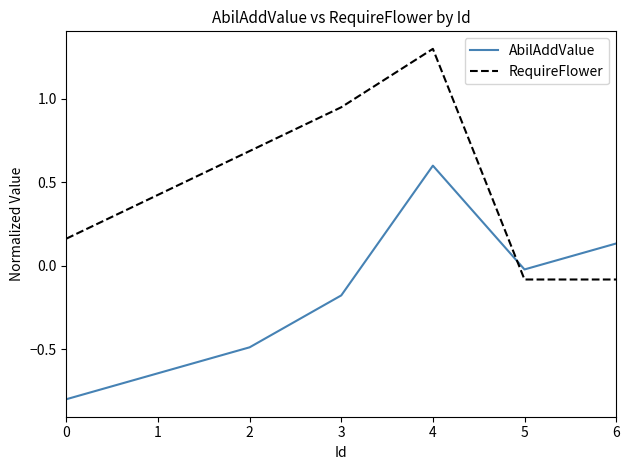

True or false: RequireFlower and AbilAddValue intersect in this chart.

True